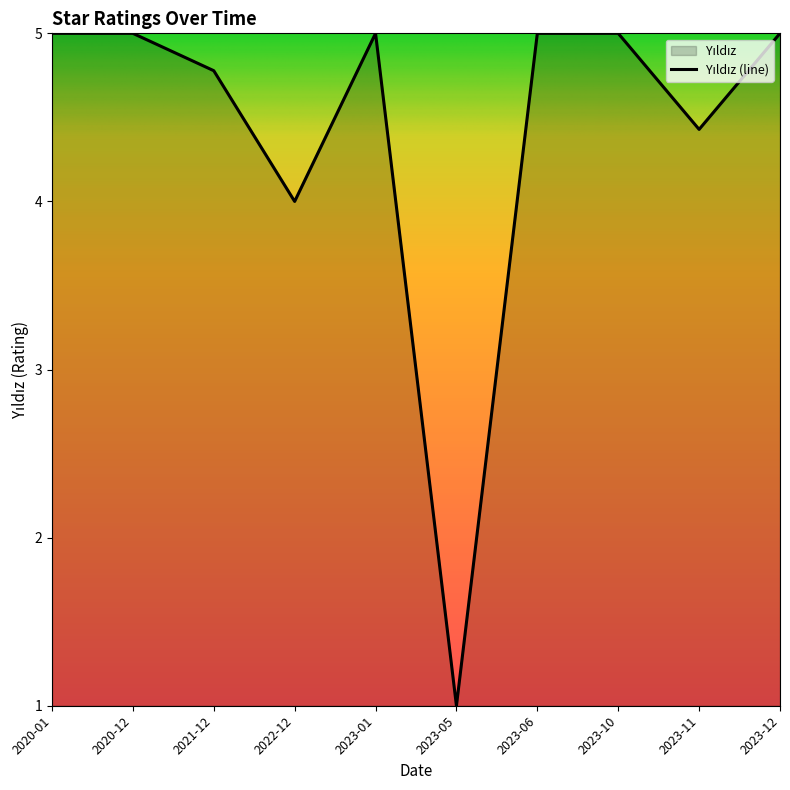

Between 2023-11 and 2020-12, which is larger?

2020-12